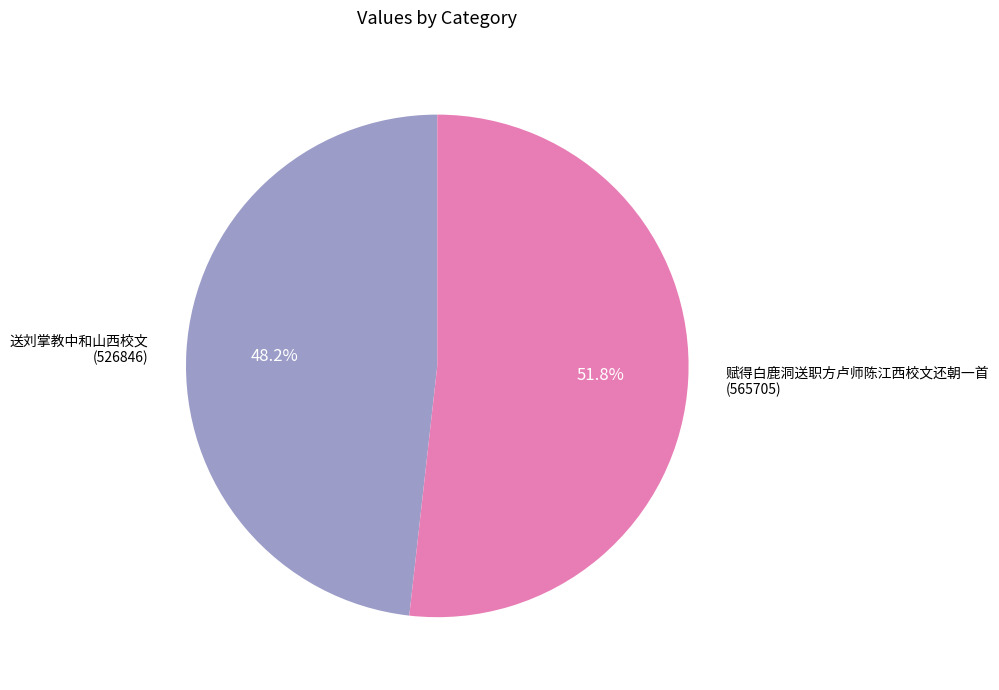

Is the sum of 赋得白鹿洞送职方卢师陈江西校文还朝一首 and 送刘掌教中和山西校文 greater than half?

Yes